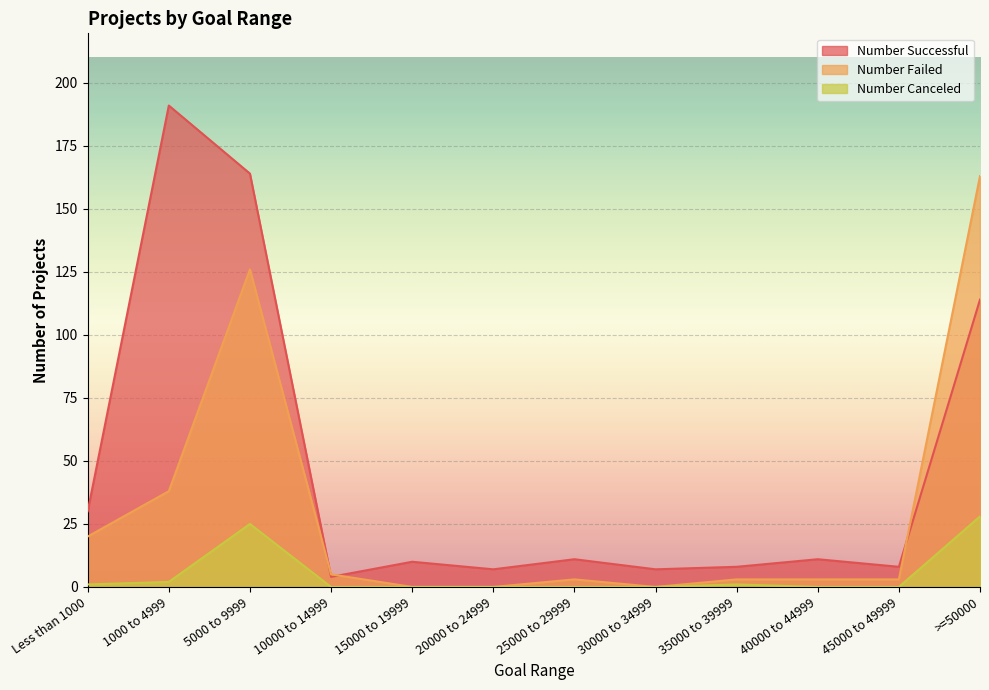

What are all the series names shown in the legend?

Number Successful, Number Failed, Number Canceled